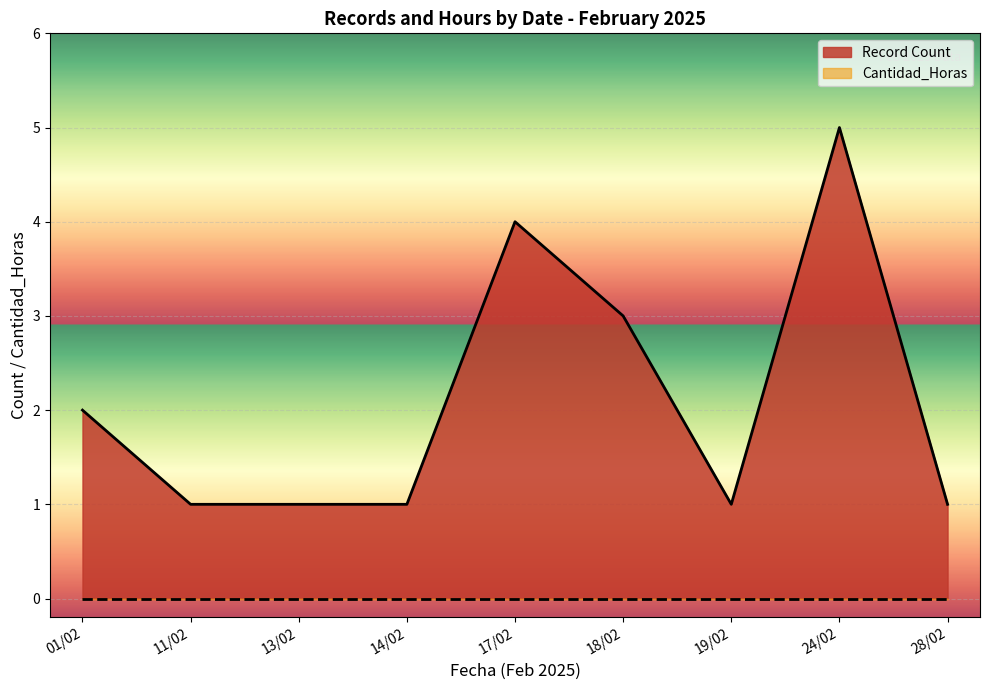

What is the label of the 3rd point from the left?

13/02